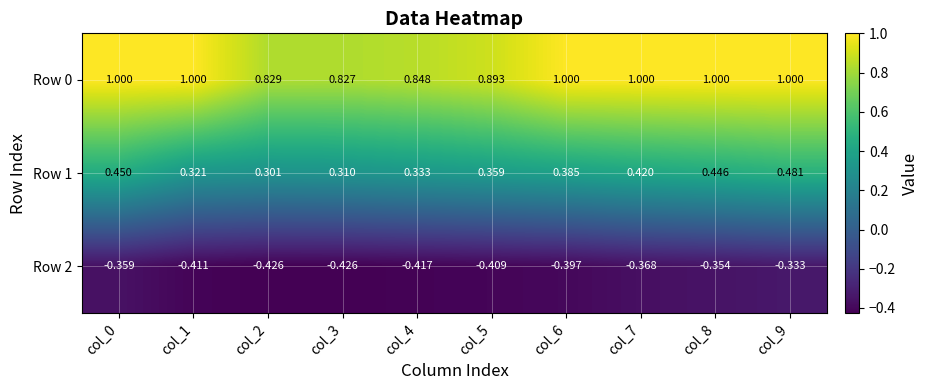

Is the value of Row 1 at col_5 greater than the value of Row 2 at col_7?

Yes